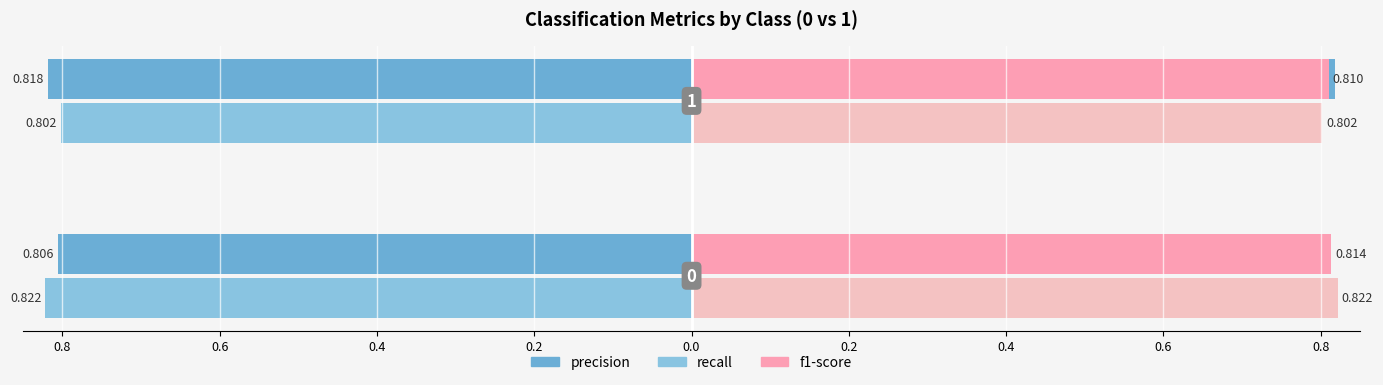

Does the chart contain stacked bars?

No